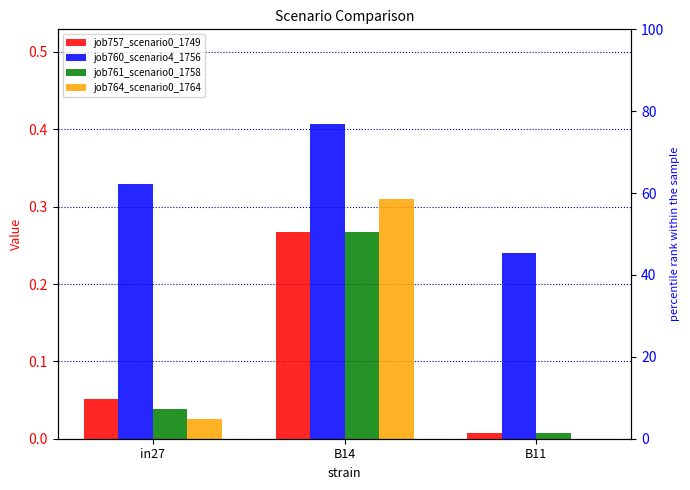

List the labels in order of job760_scenario4_1756 value, smallest first.

B11, in27, B14